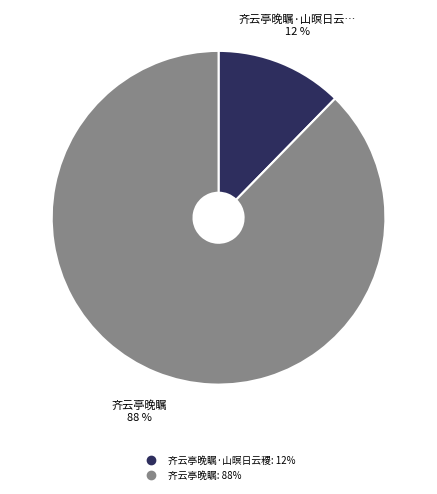

To the nearest percent, what is the average slice percentage?

50%